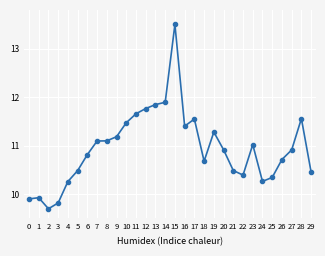

How many lines are shown in the chart?

1